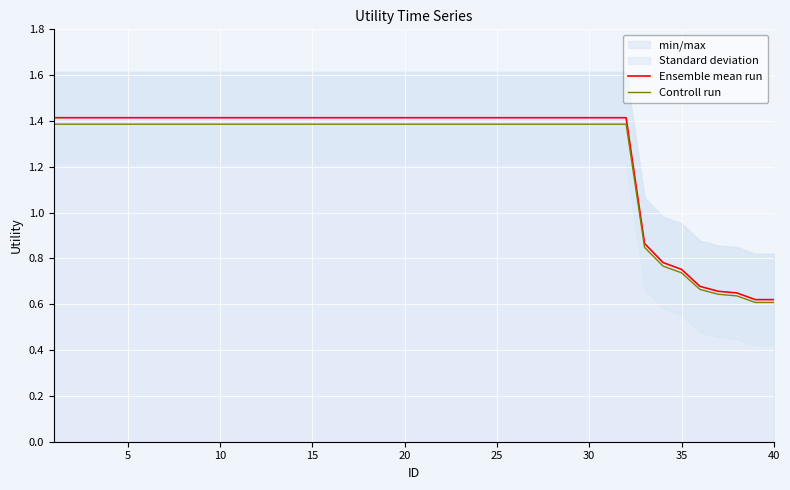

True or false: Controll run has a value of 1.4 at 25.

True